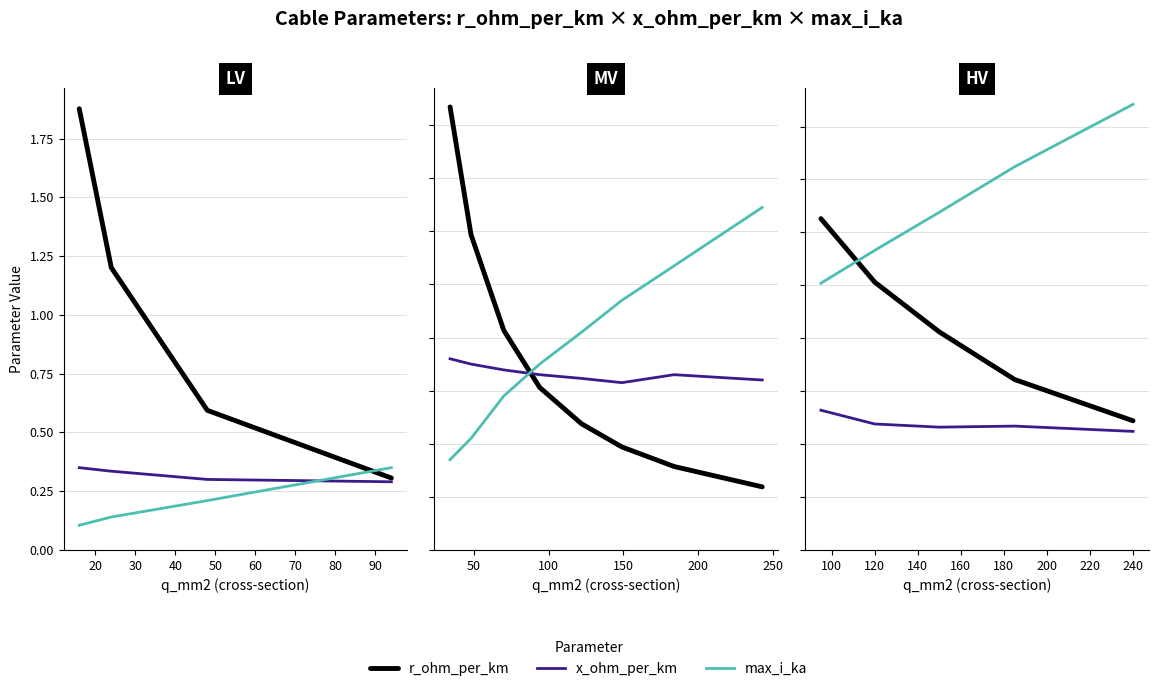

Does the chart display data point markers on the line(s)?

No